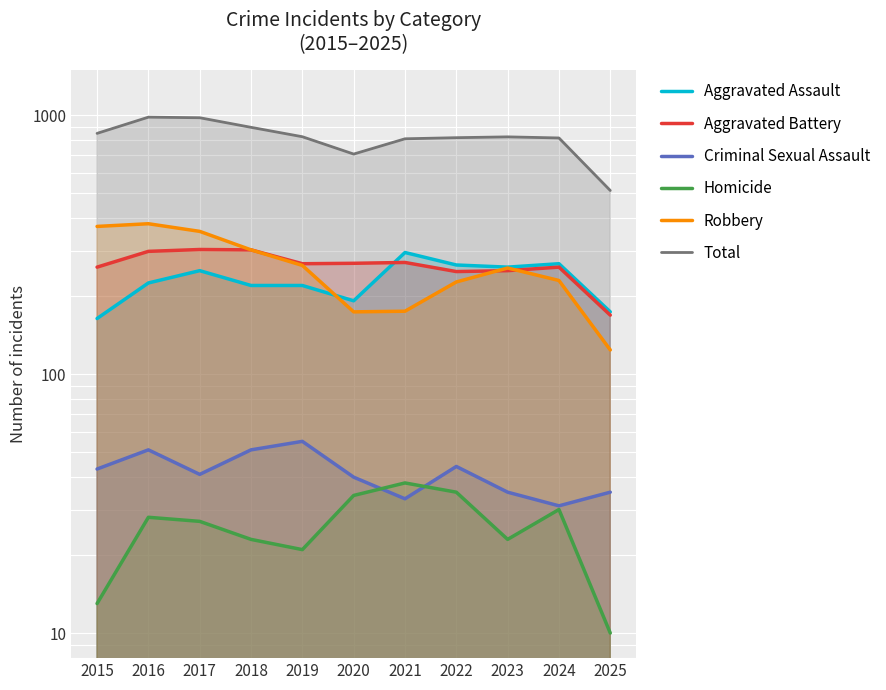

What is the sum of the Homicide values at 2025 and 2019?

31